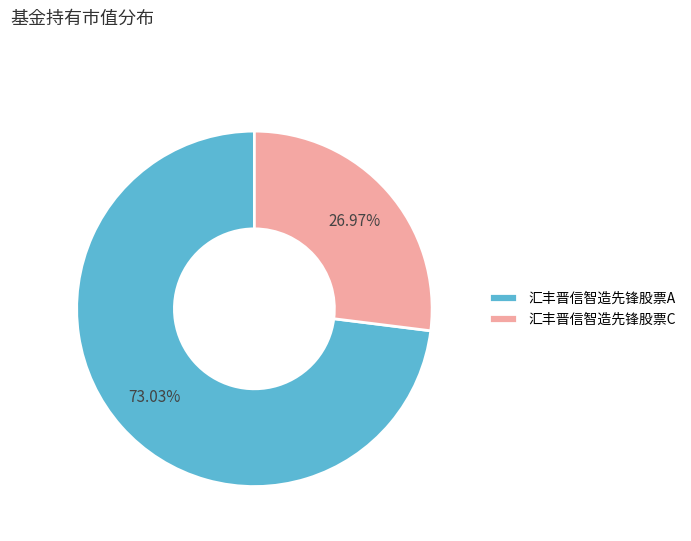

How many segments does this pie chart have?

2